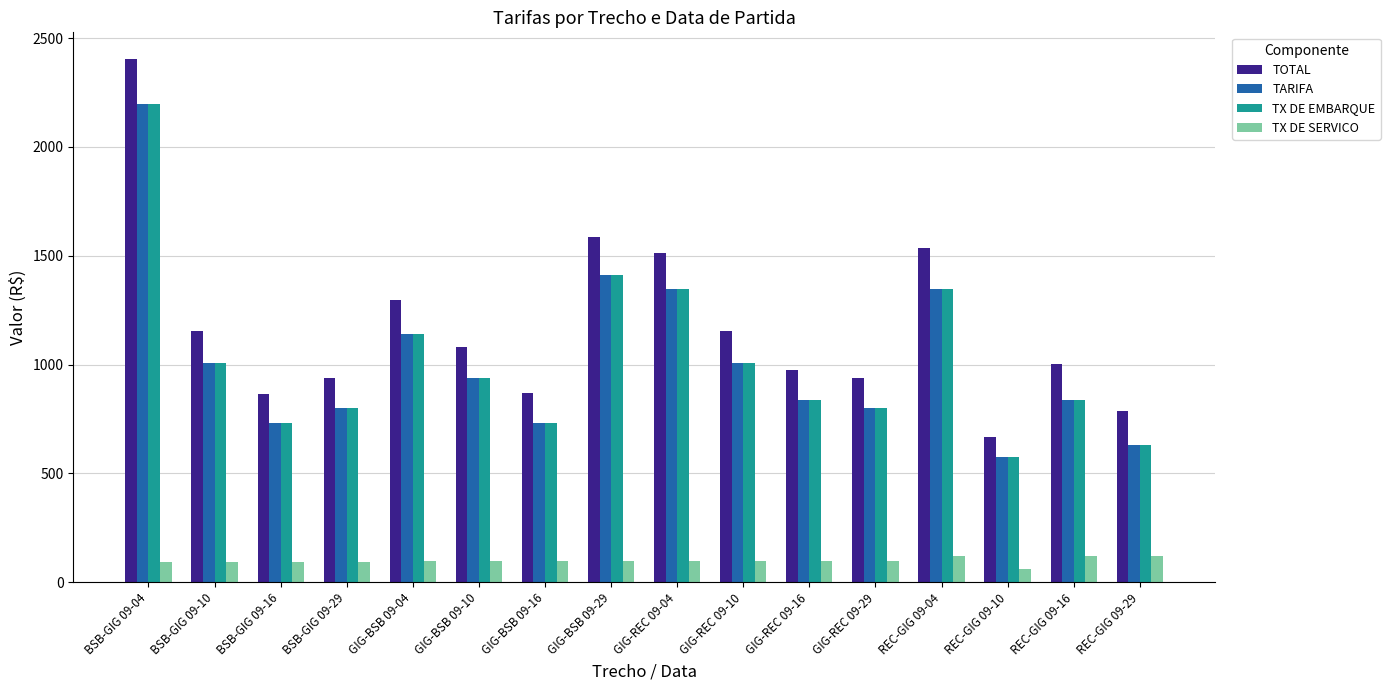

Read the TARIFA value at BSB-GIG 09-29.

801.2